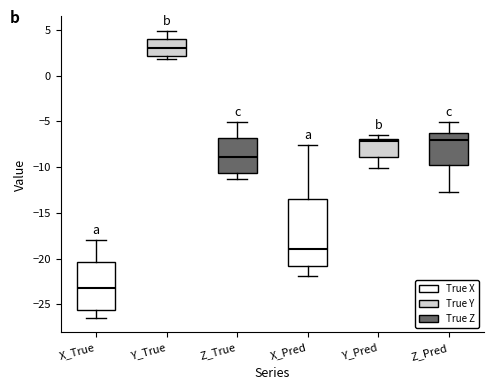

Which box is the tallest, from its lower edge to its upper edge?

X_Pred